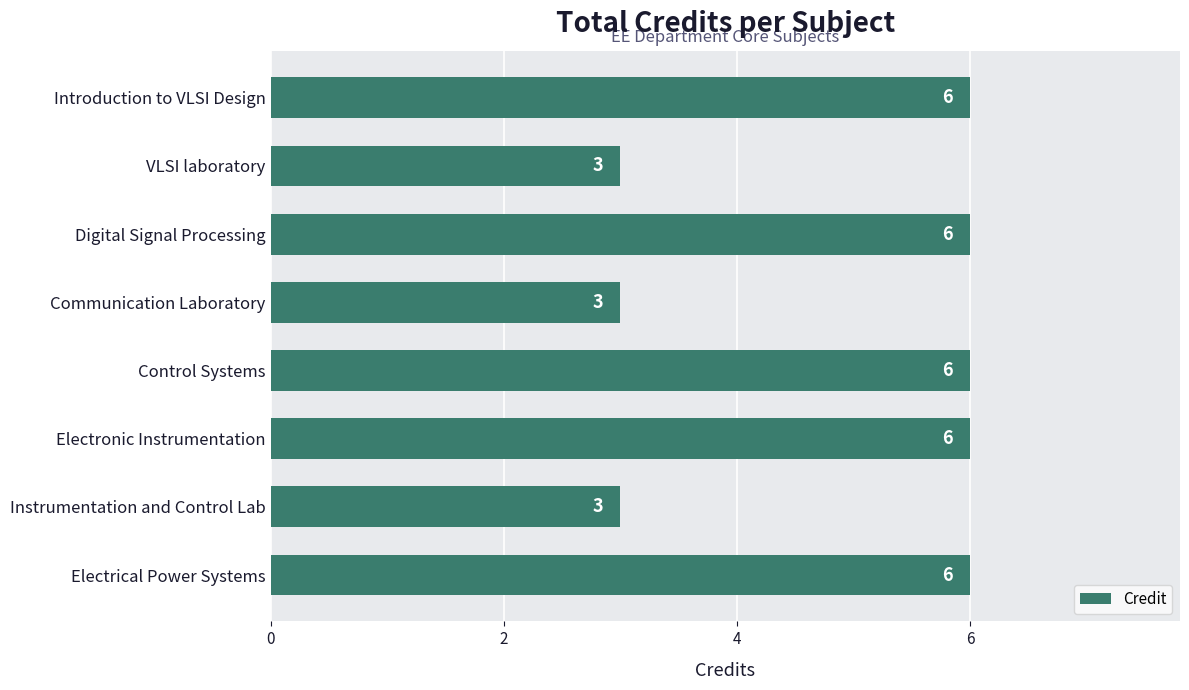

What is the sum of all values?

39